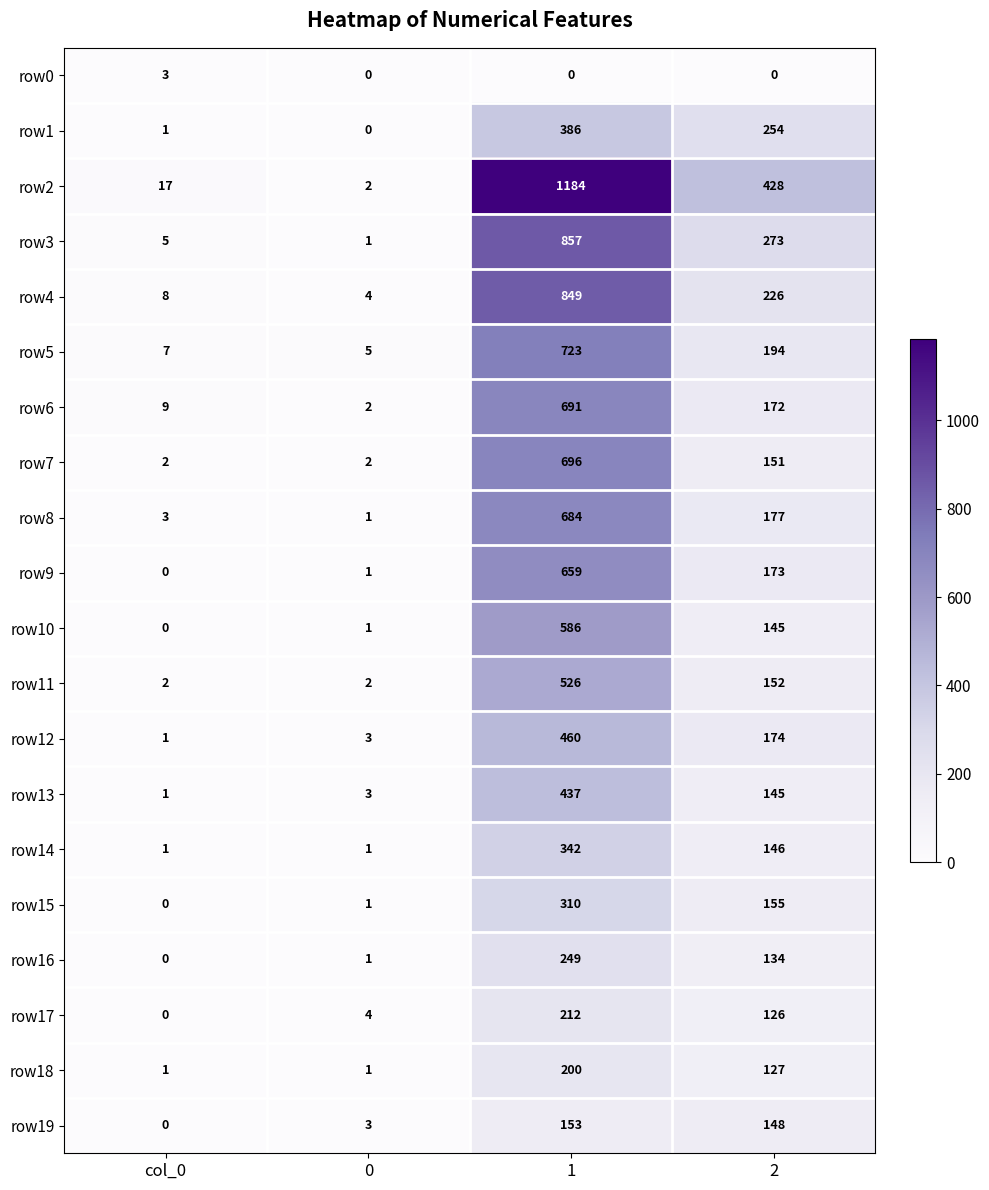

Read the row5 value at 2, to the nearest 50.

200